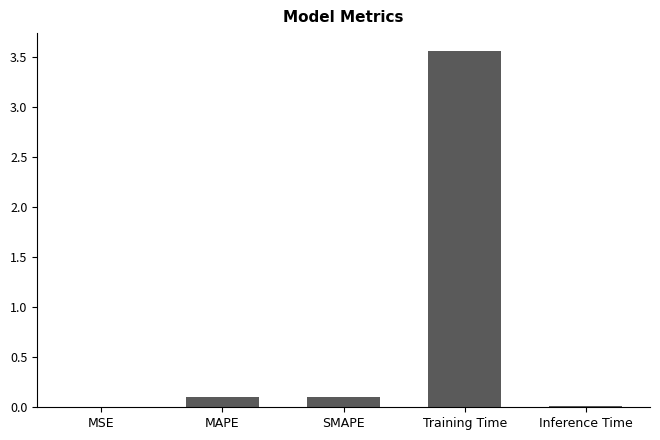

Count the number of data series in this chart.

1